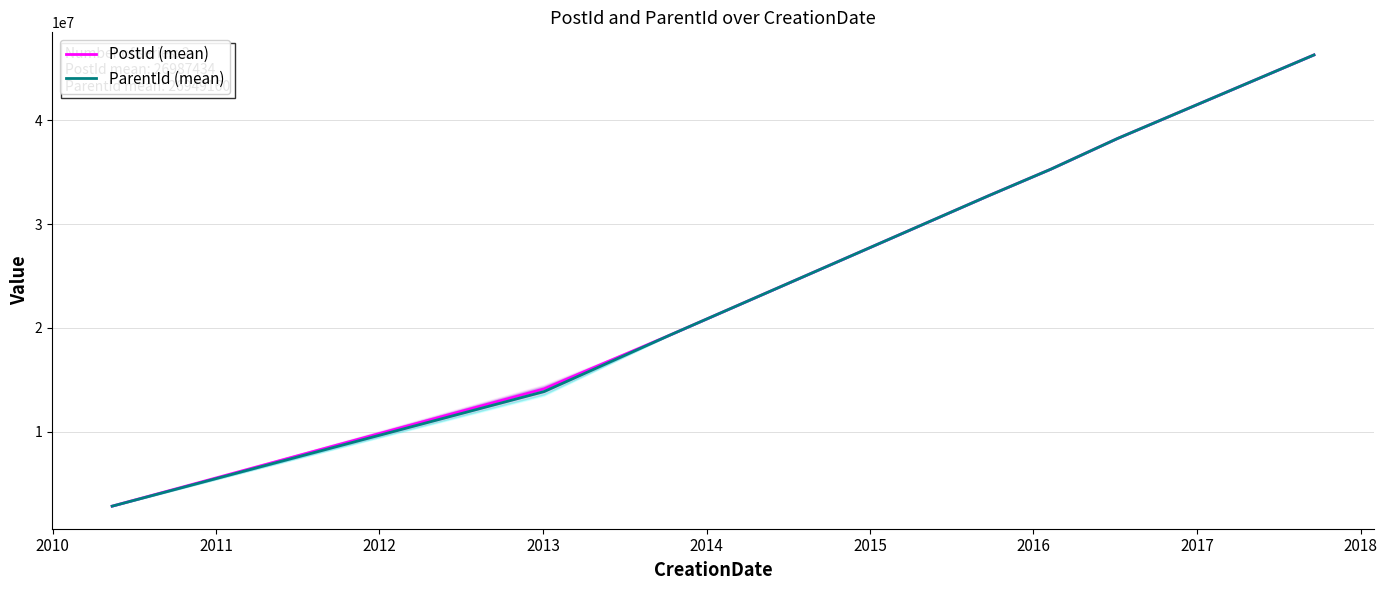

Is this an area chart (filled region under the line)?

No